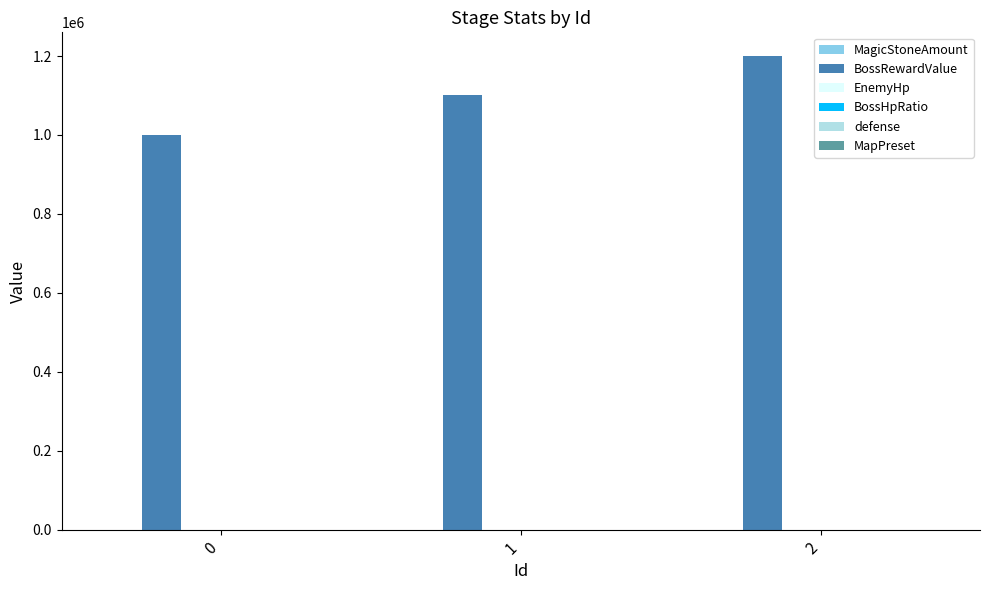

Rank the categories by BossHpRatio value from highest to lowest.

2, 1, 0